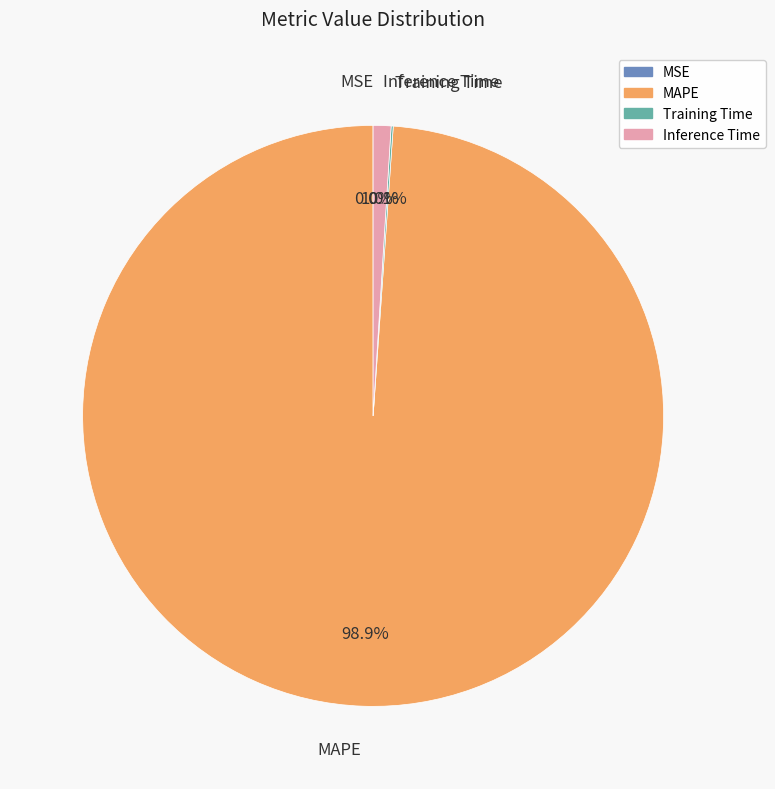

To the nearest percent, what is the average slice percentage?

25%